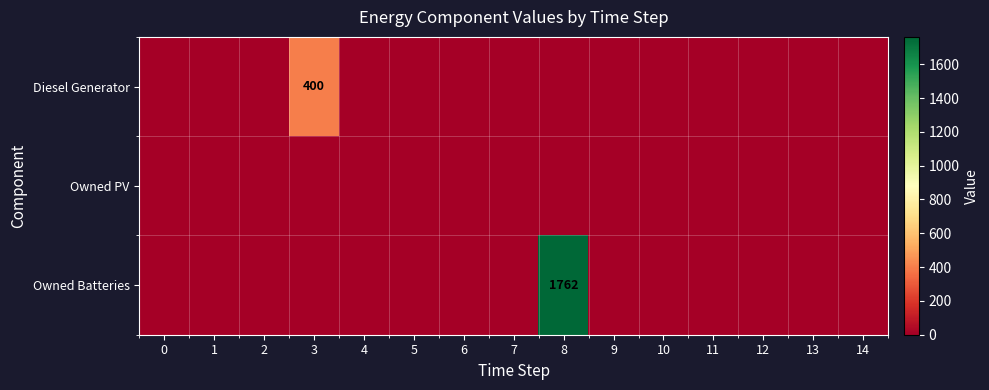

What is the maximum value shown in the chart?

1762